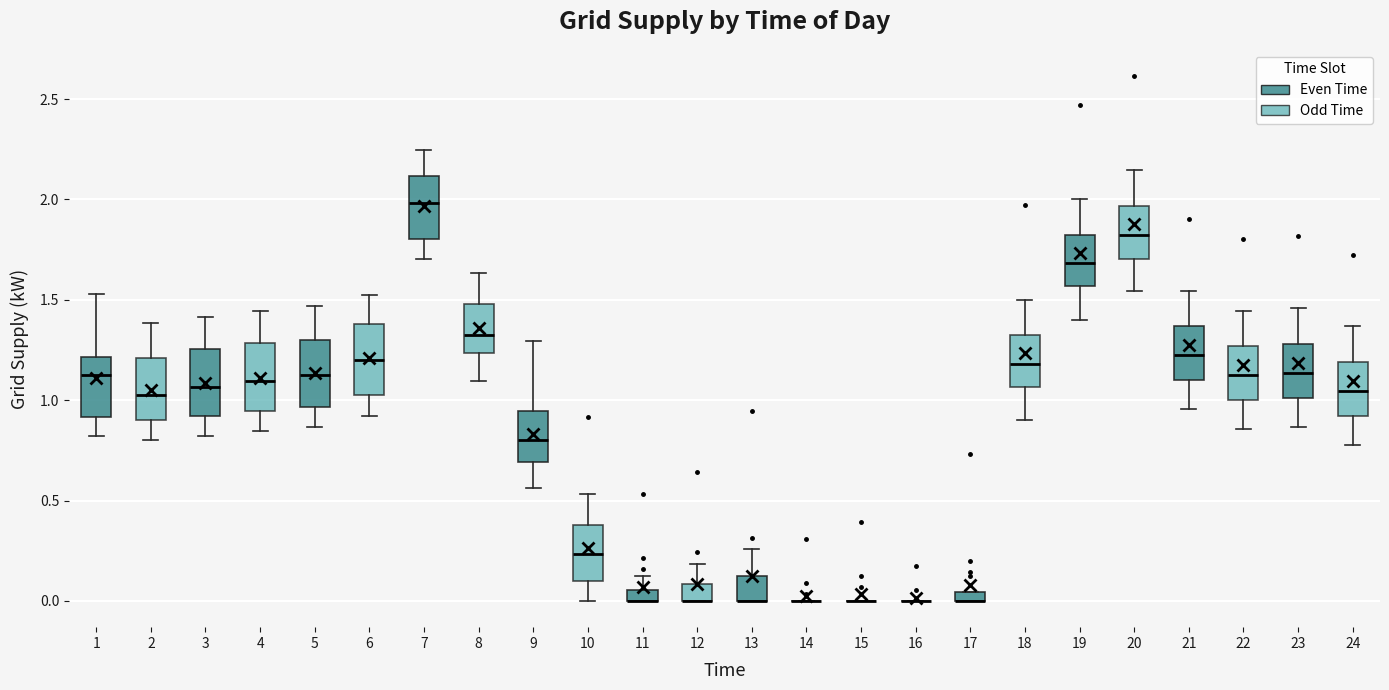

Where is the upper edge of the box at x = 21 on the y-axis? The values are not printed on the chart, so give them approximately, as read against the axis.

1.35